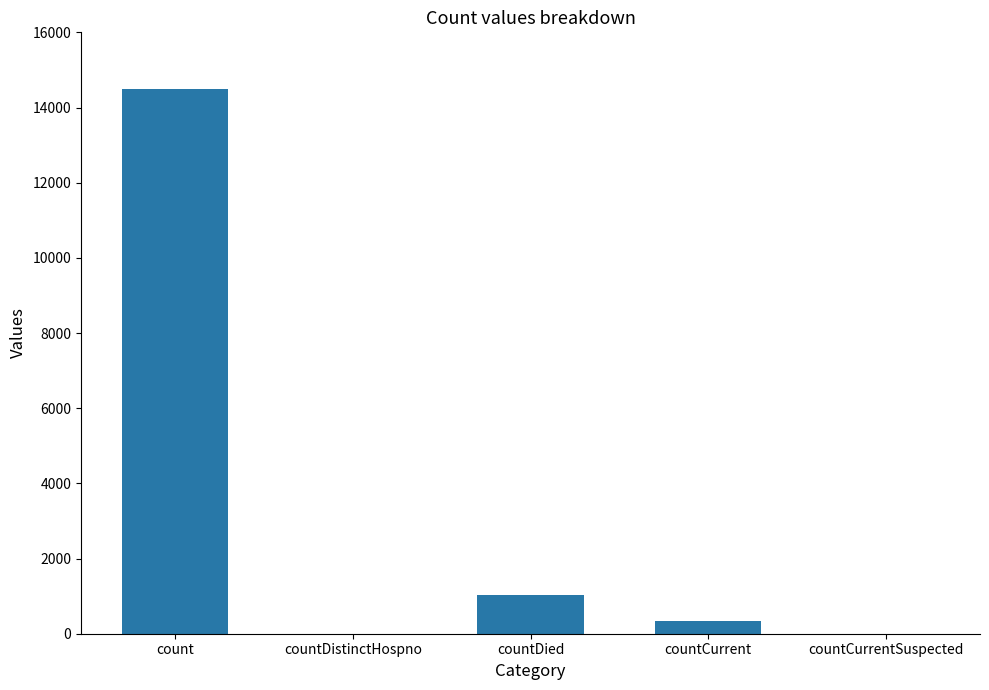

At which category does the chart reach its peak across all series?

count